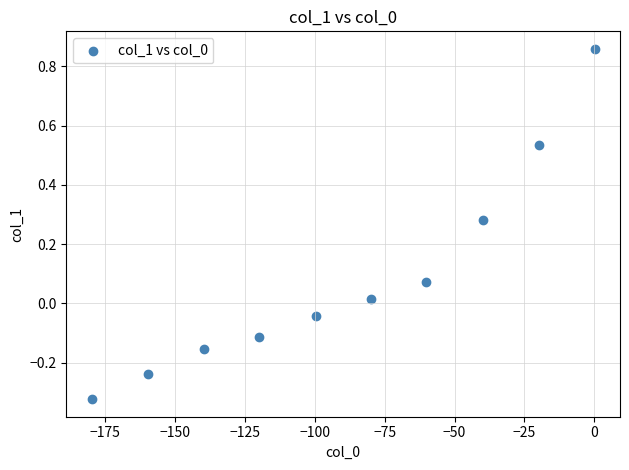

What is the average X value?

-89.9